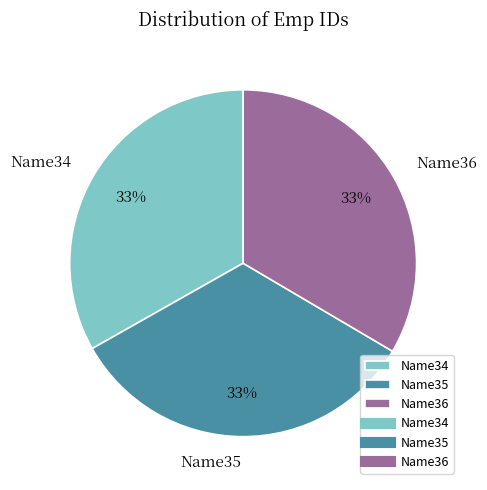

How many slices are in this pie chart?

3